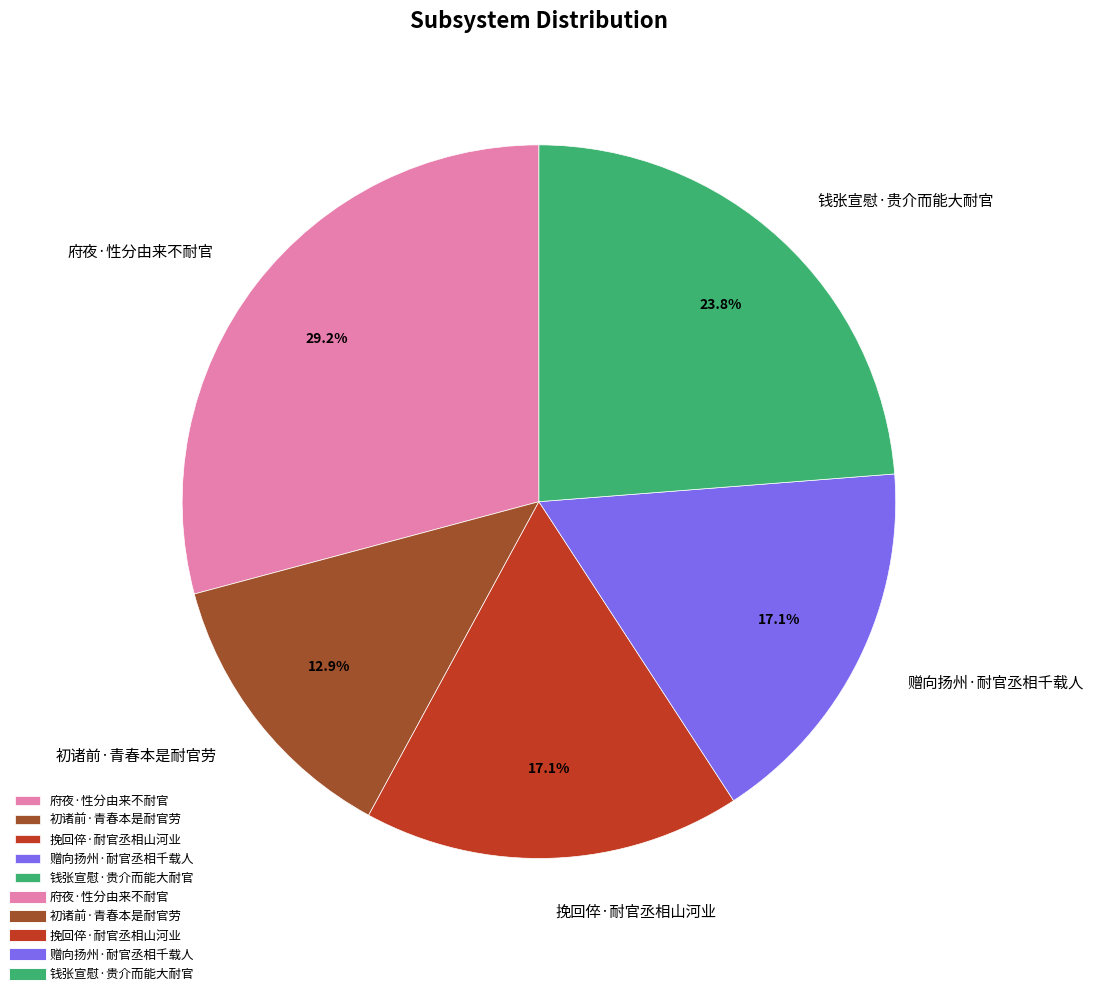

To the nearest percent, what percentage of the pie is 初诸前·青春本是耐官劳?

13%